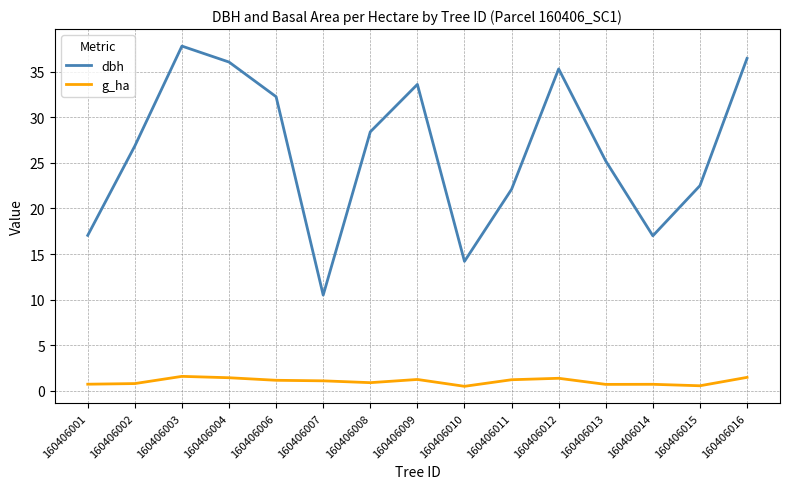

What is the difference between the maximum and second lowest values in the dbh series?

23.6